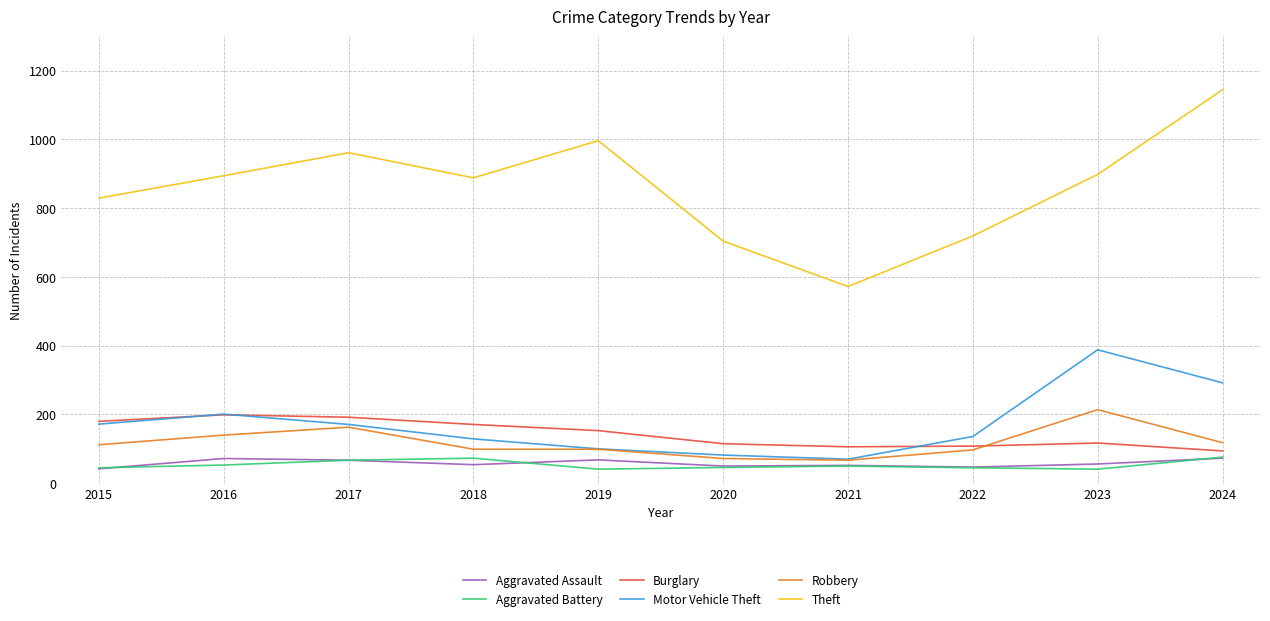

True or false: Robbery has a value of 112 at 2015.

True